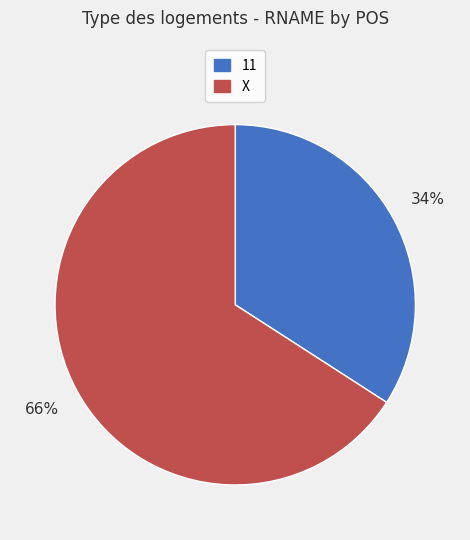

To the nearest percent, what percentage of the pie is X?

66%